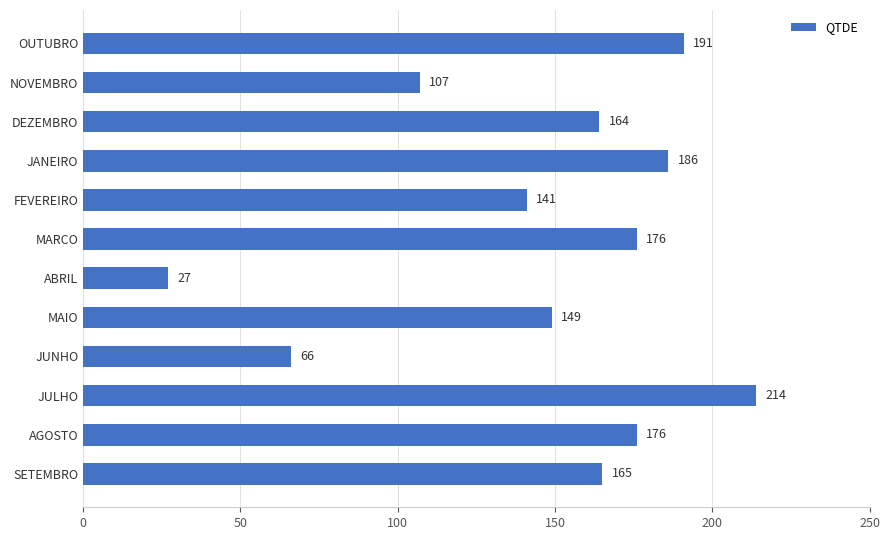

At which category does the chart reach its minimum across all series?

ABRIL